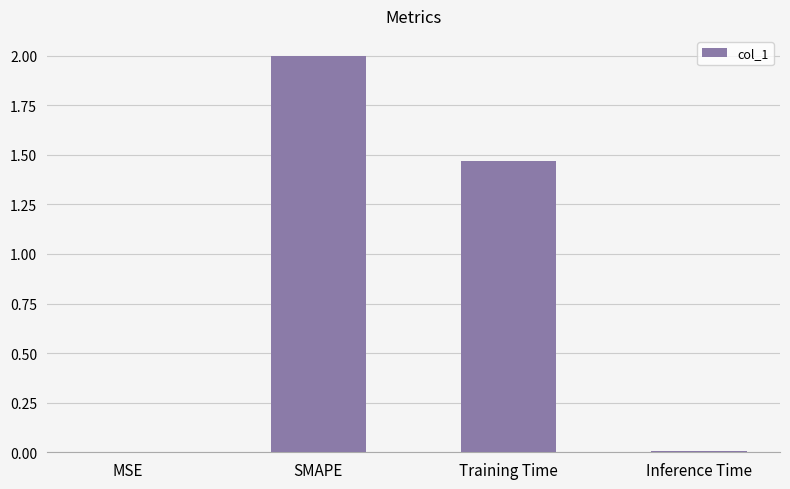

What is the maximum value shown in the chart?

2.0